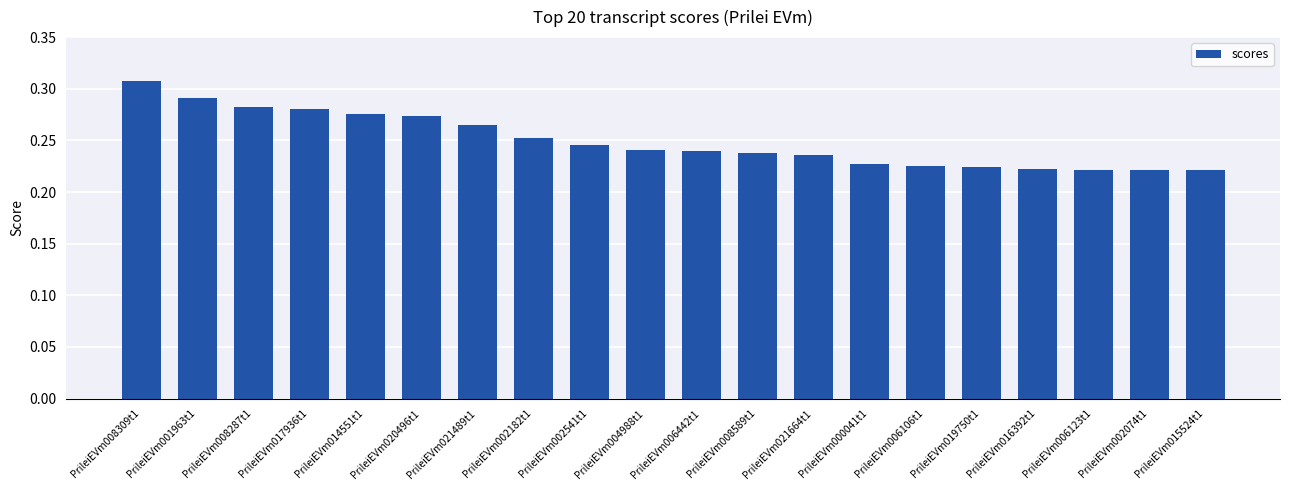

True or false: the data shows 0.1 at PrileiEVm016392t1.

False